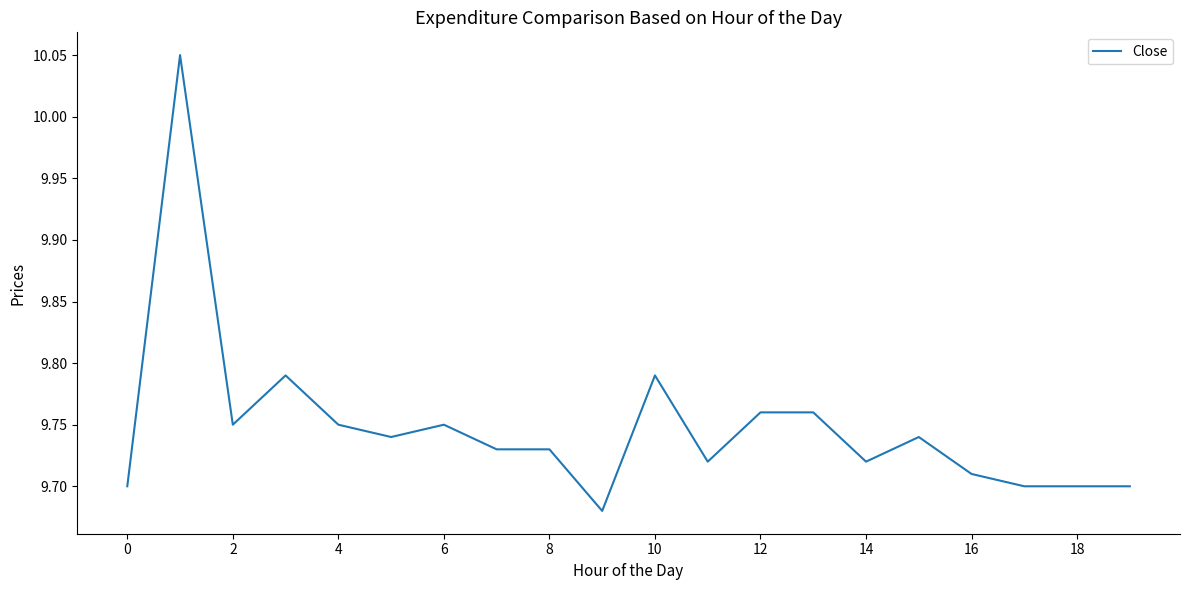

Does the chart have visible grid lines?

No